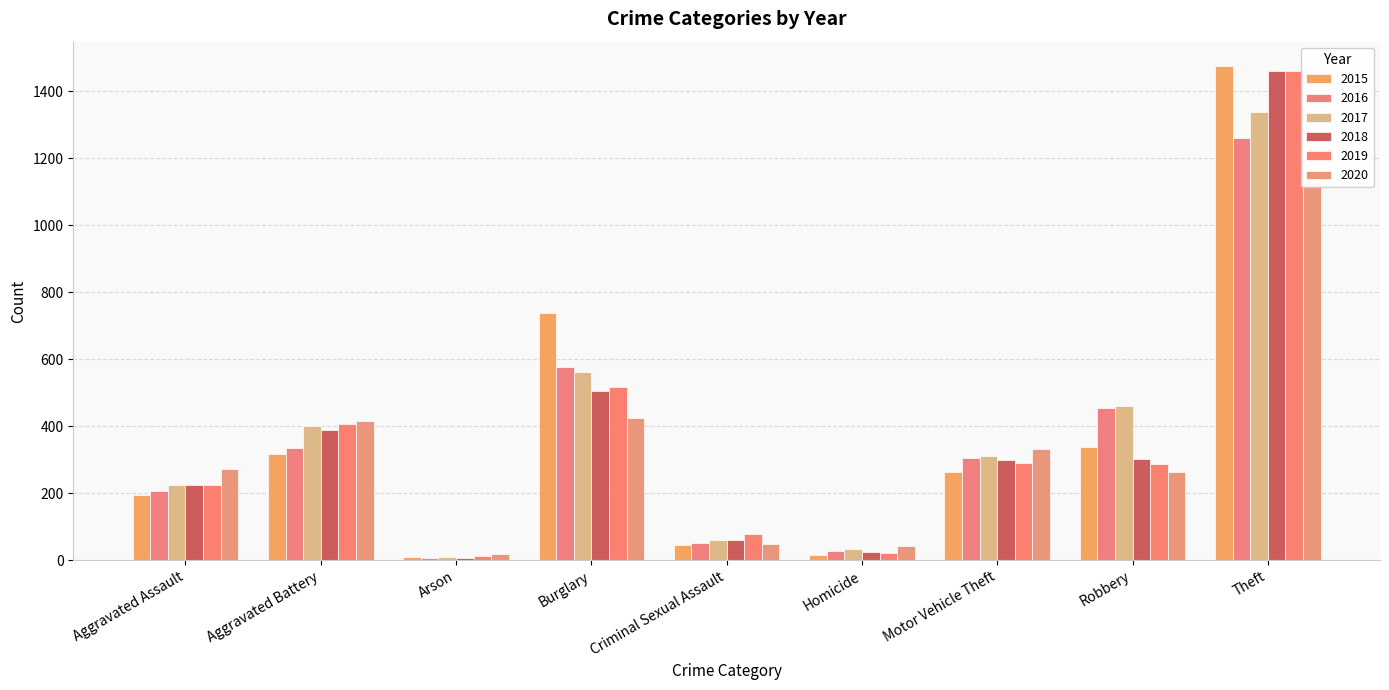

What is the average value of the 2016 series?

358